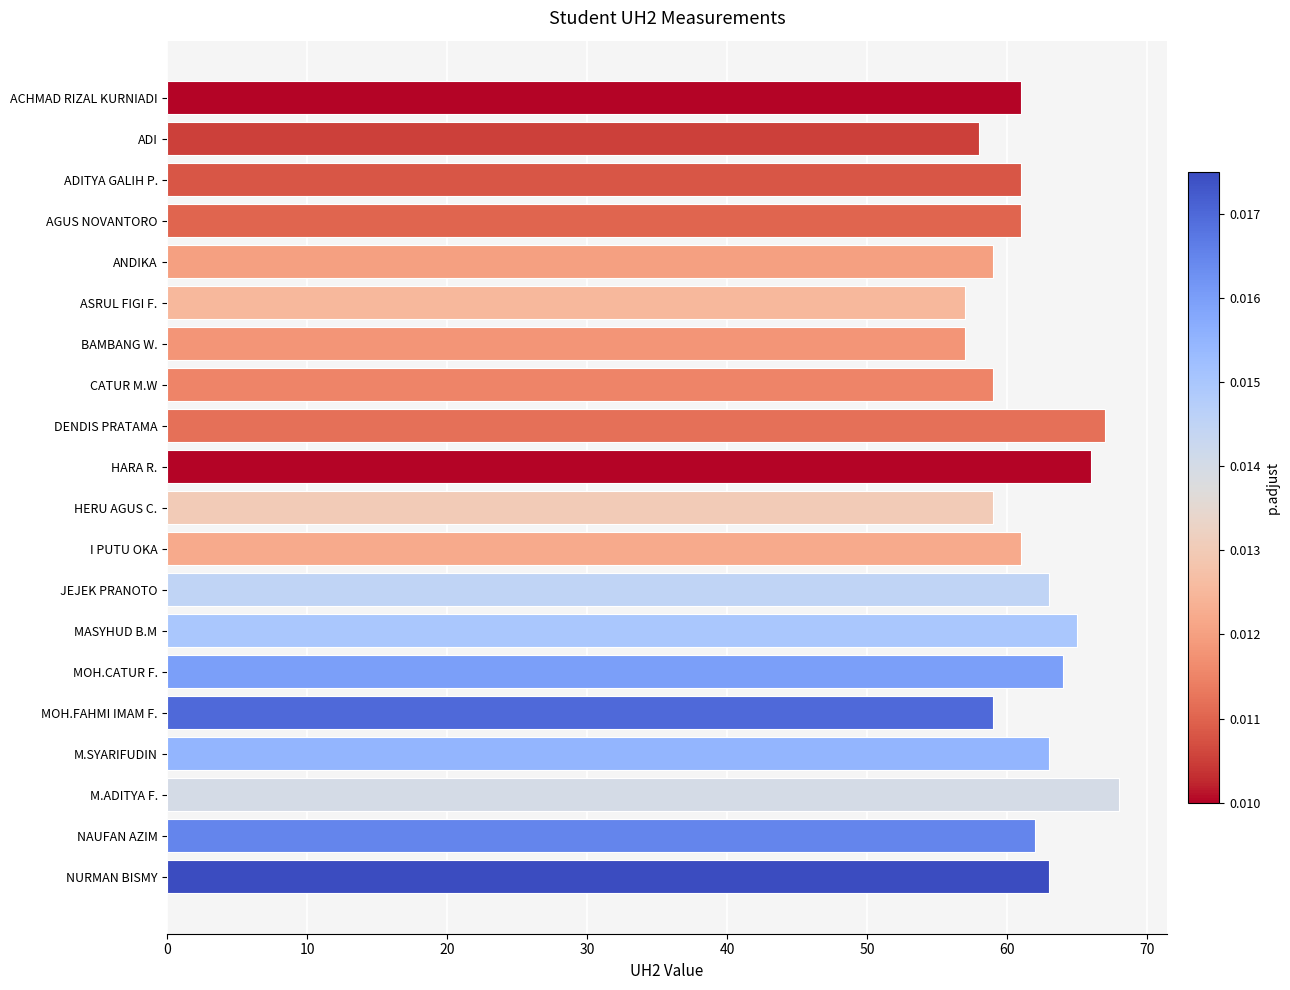

What is the value of the 16th bar from the top?

59